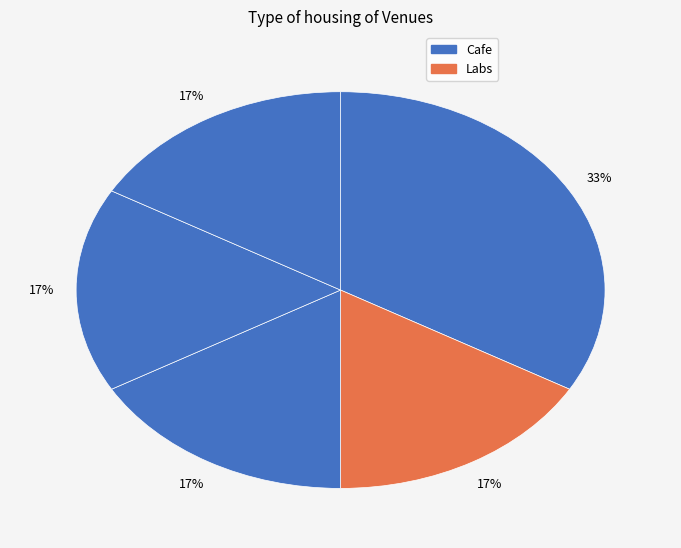

How many slices are in this pie chart?

5